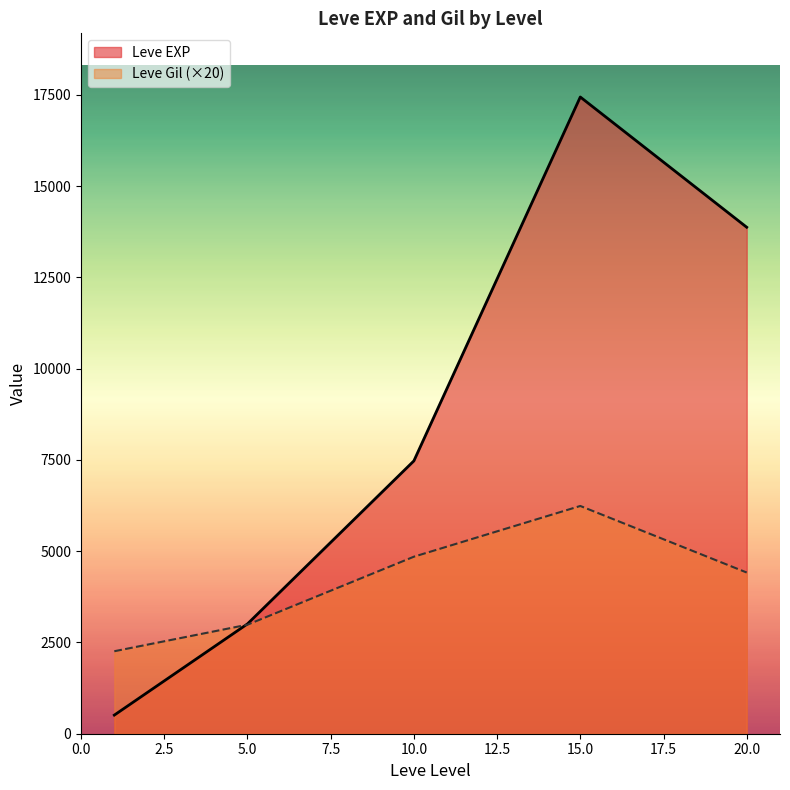

True or false: Leve Gil has more than 0 interior local peaks.

True